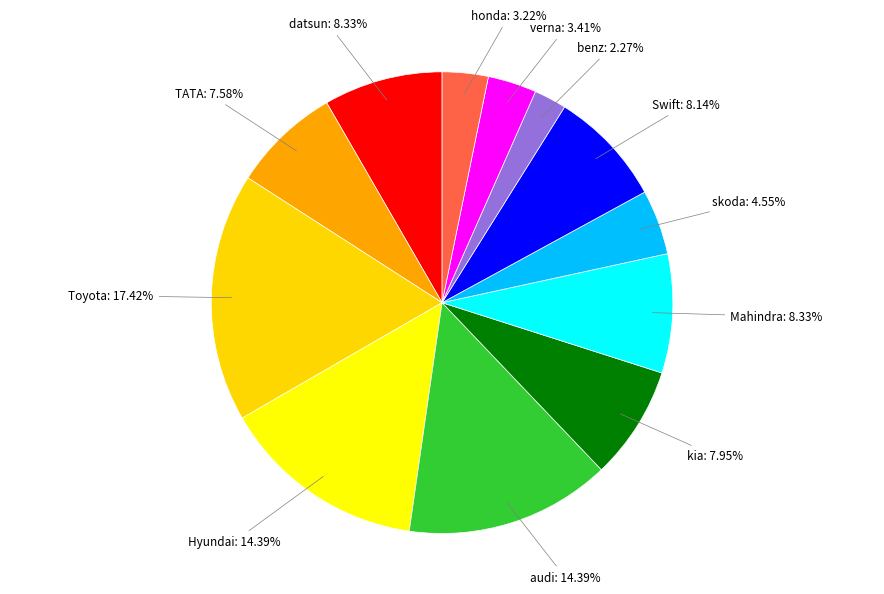

What percentage do Swift and TATA together represent?

15.7%